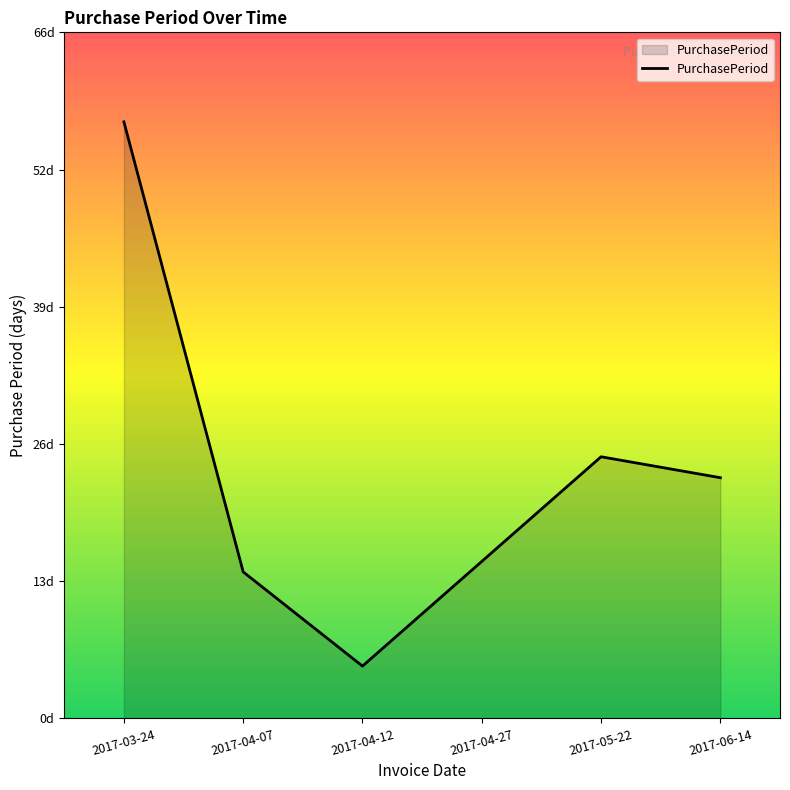

Does the chart have visible grid lines?

No